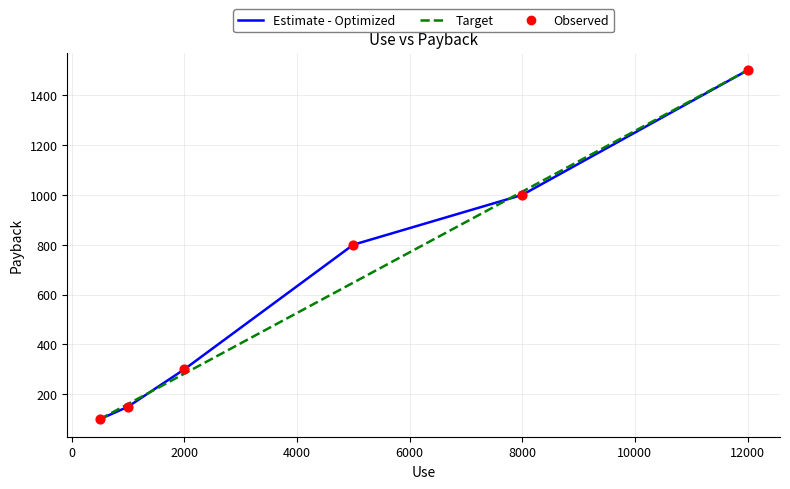

What is the maximum value shown in the chart?

1500.0